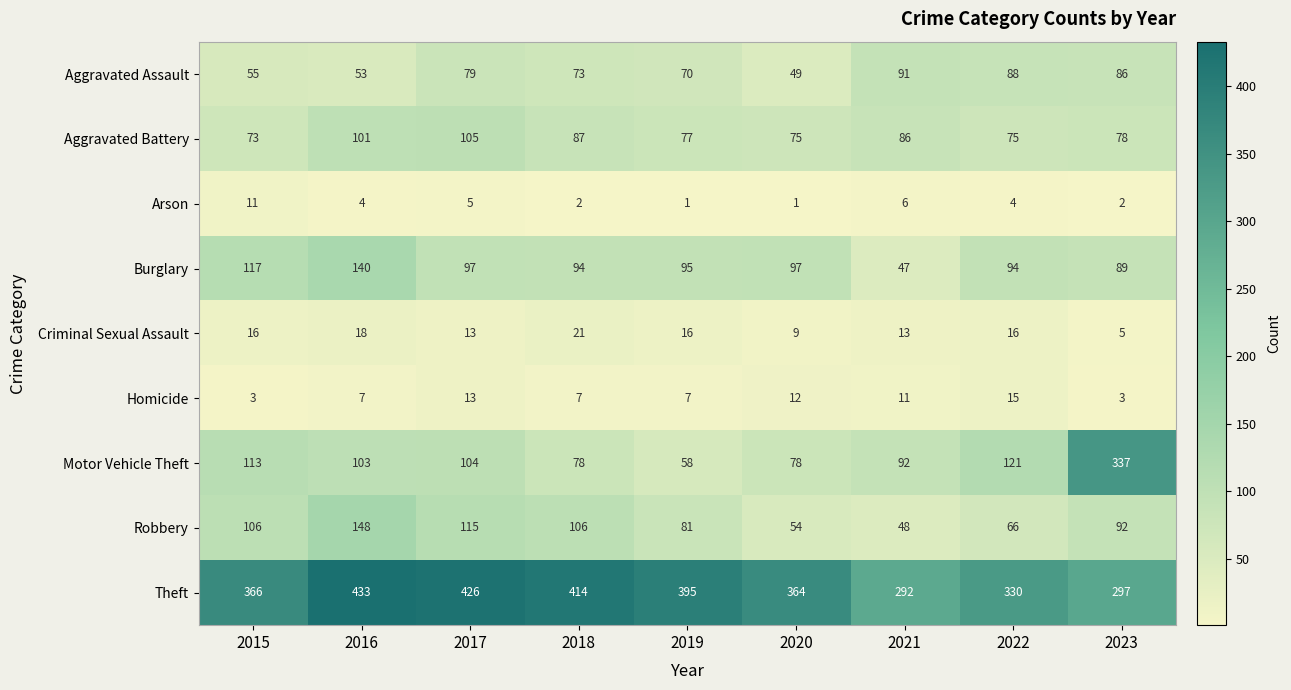

At which category is the sum across all series the highest?

2016